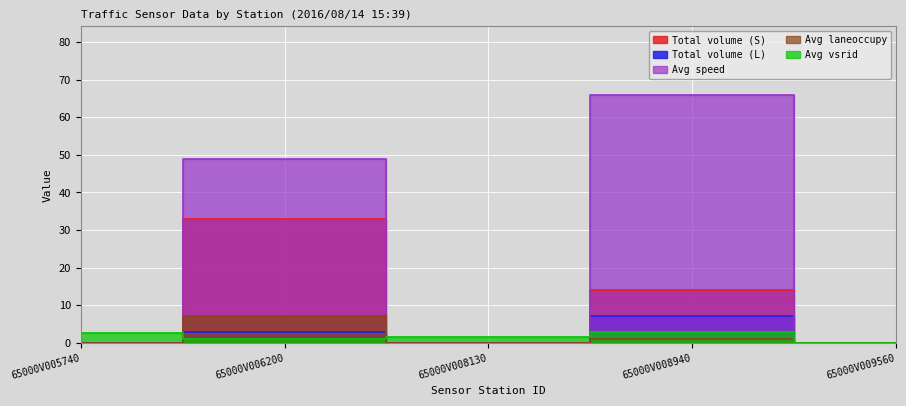

Rank the series by their maximum value, from lowest to highest.

Avg vsrid, Total volume (L), Avg laneoccupy, Total volume (S), Avg speed